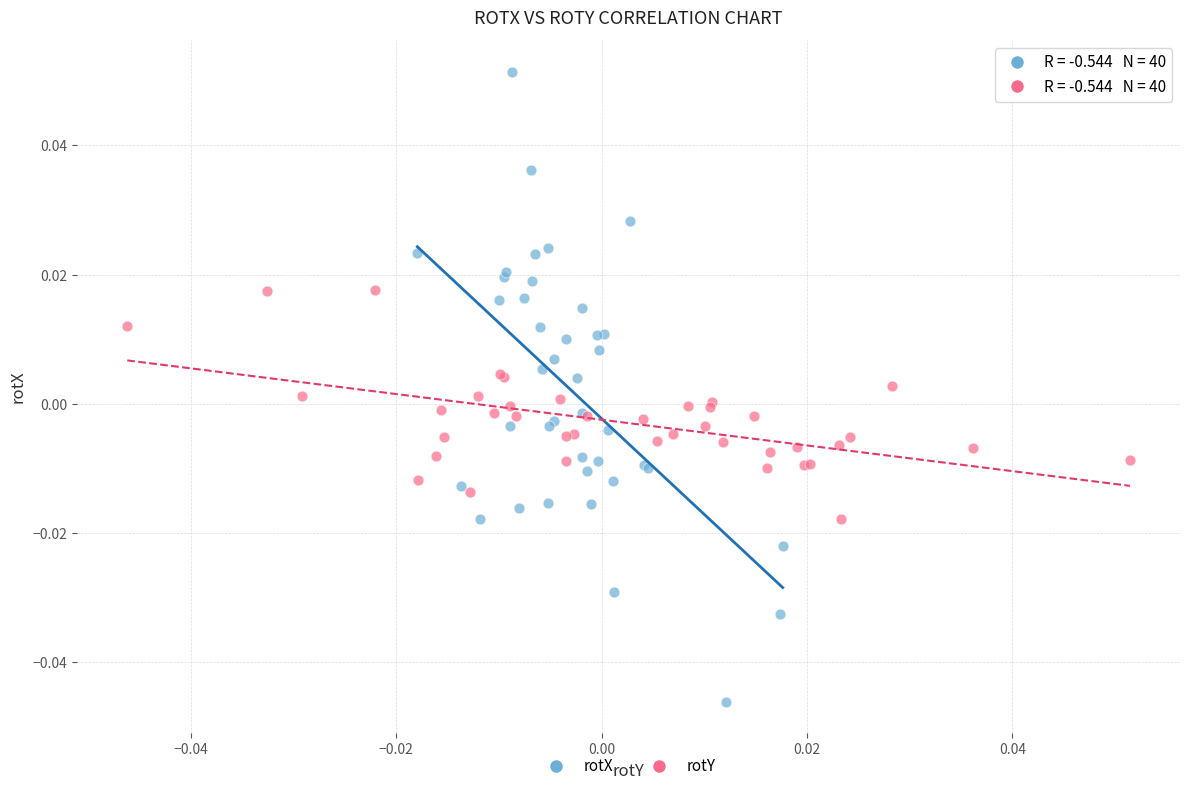

Which series contains the highest Y value?

rotX